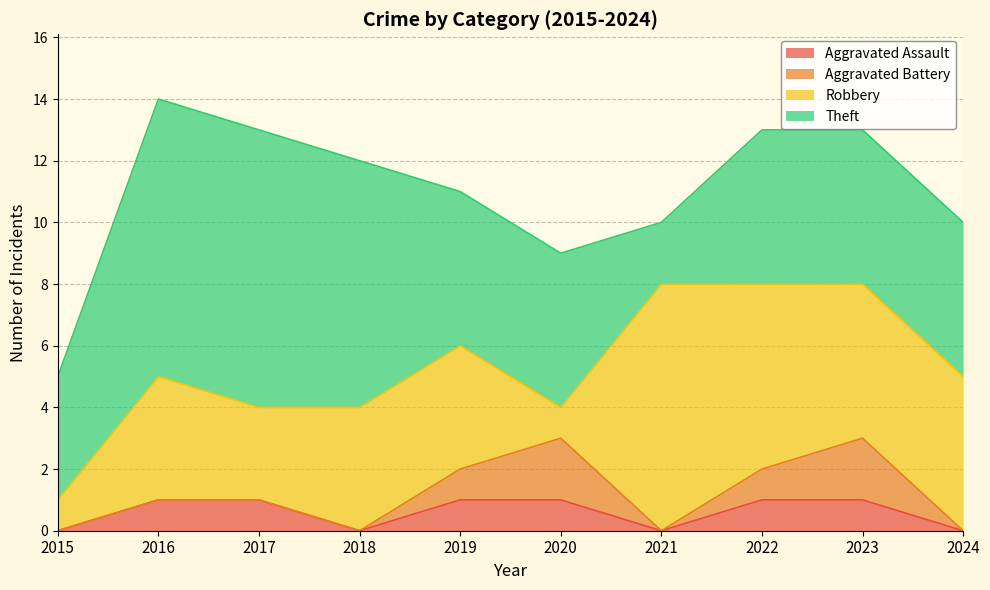

At which category is the sum across all series the highest?

2016